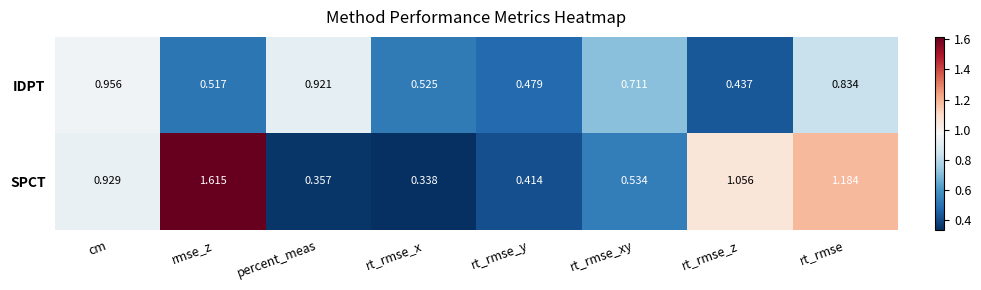

List the series in order of their overall mean, lowest first.

IDPT, SPCT